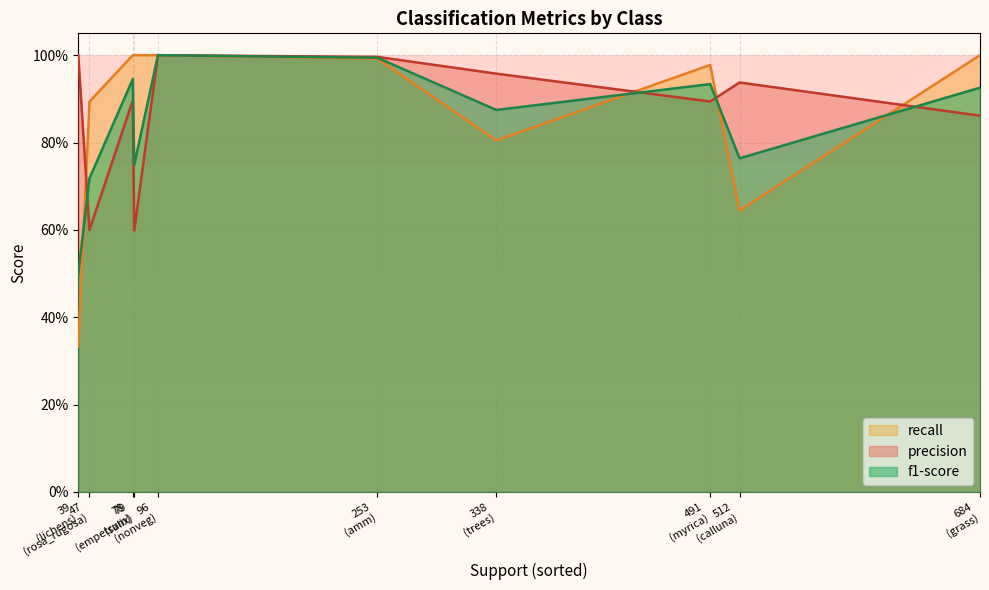

How many intersections are there between f1-score and recall?

4